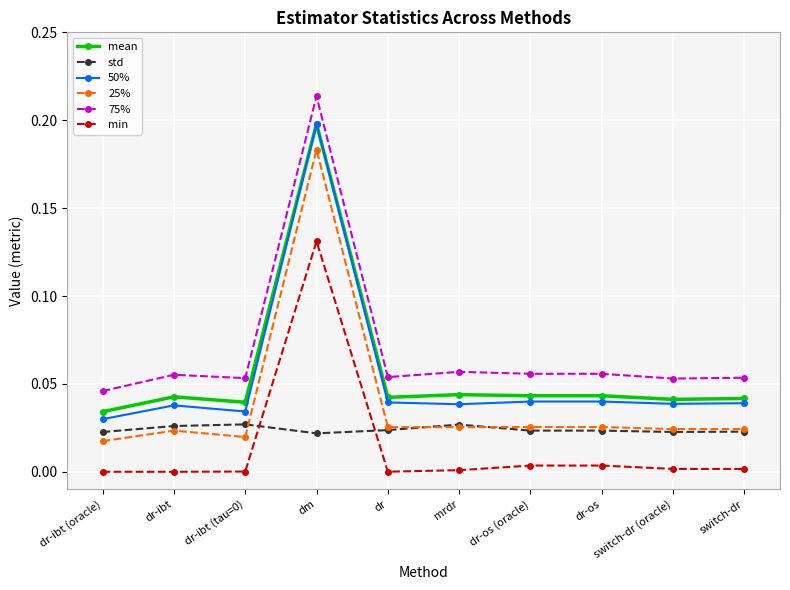

True or false: mean and 75% intersect in this chart.

False